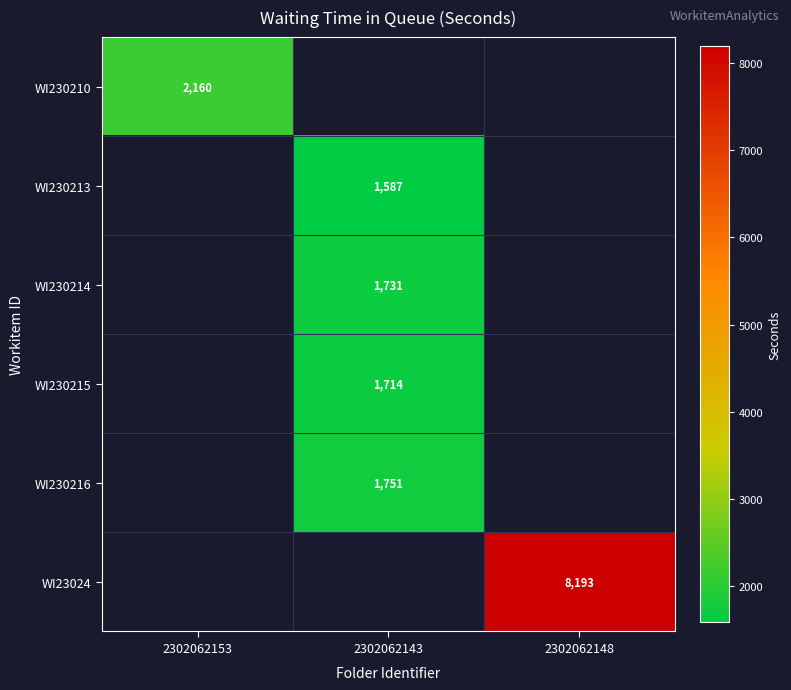

At which category does the chart reach its peak across all series?

2302062148